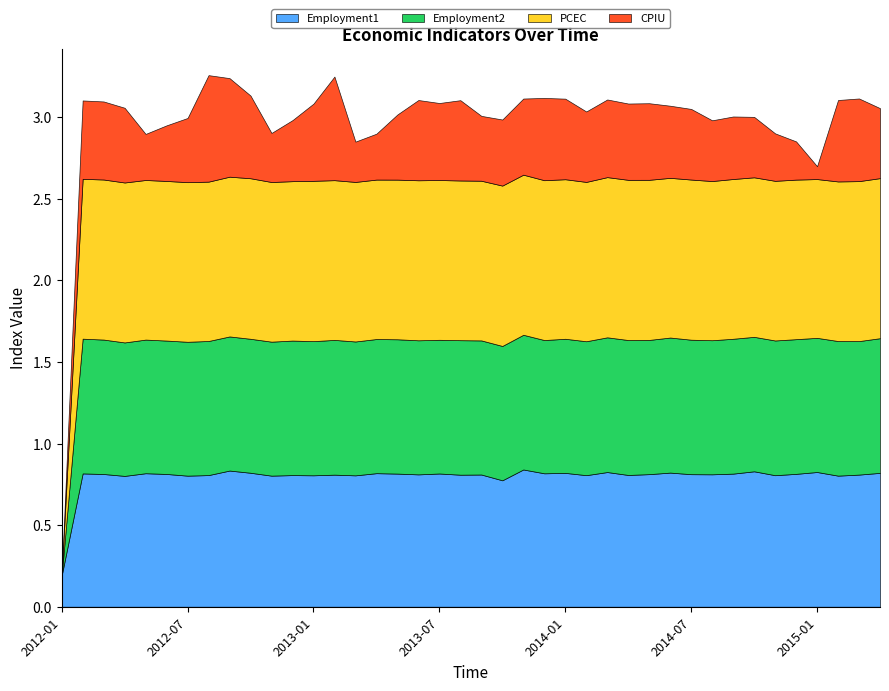

How many Employment2 values are between 0 and 1?

40